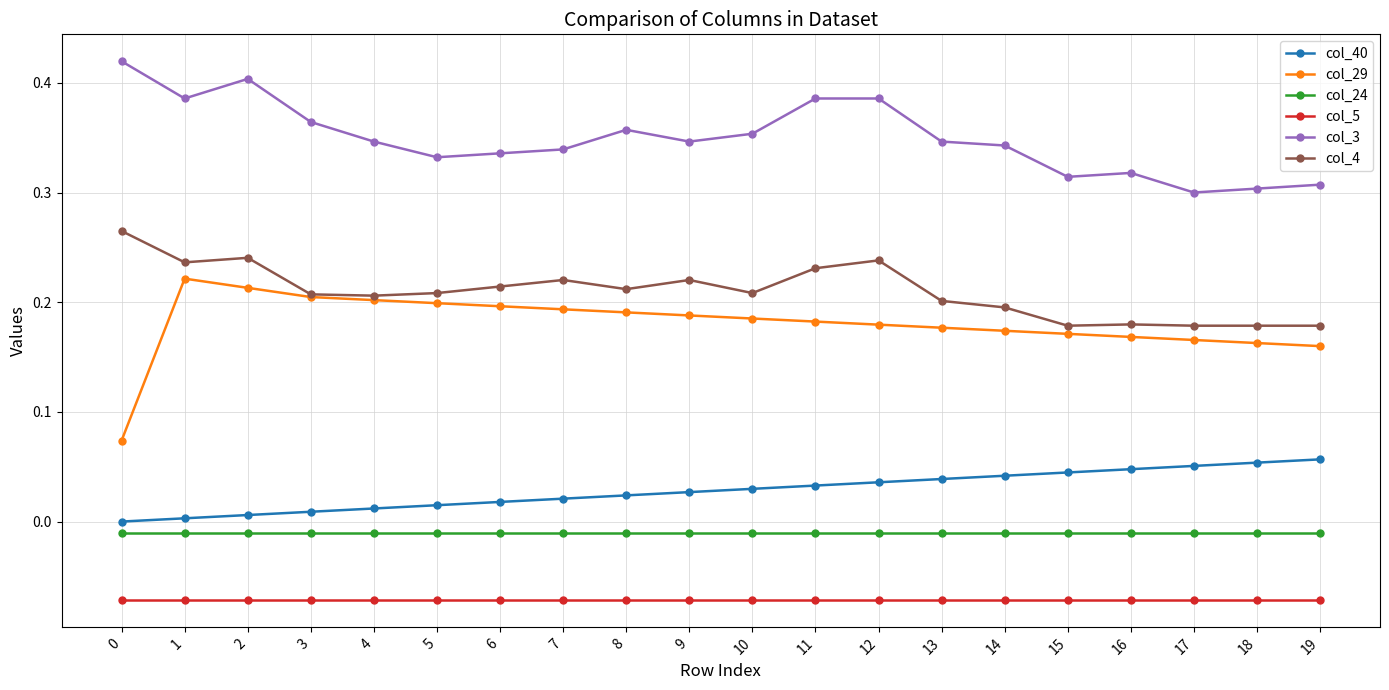

What is the sum of all col_3 values?

7.0